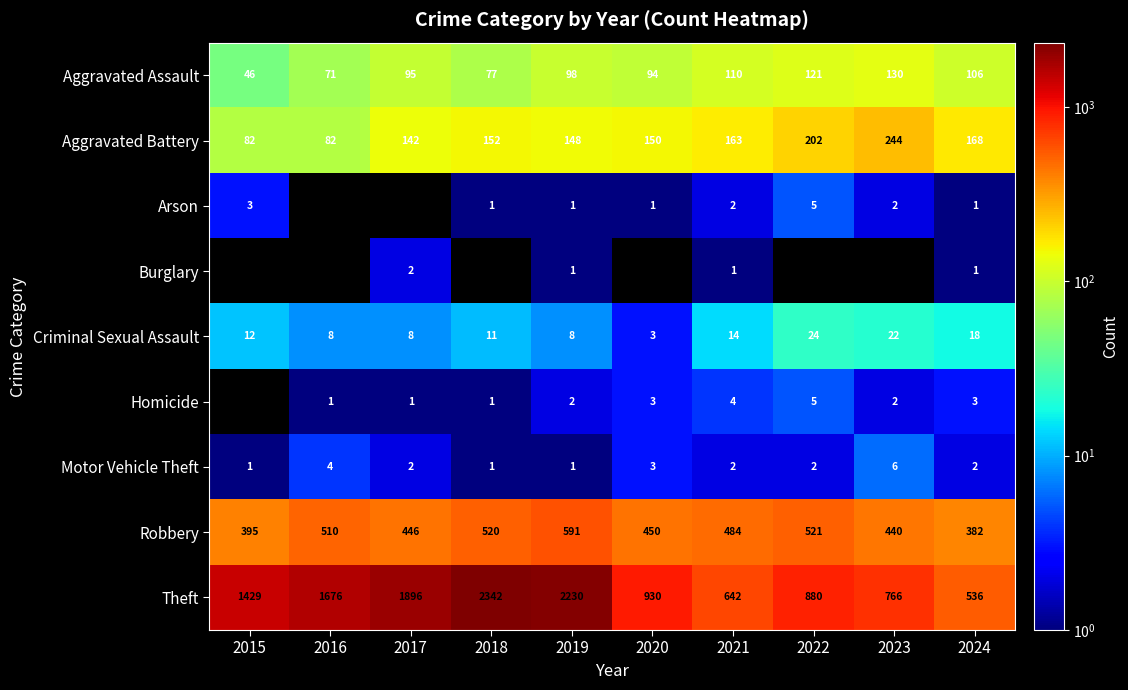

What is the sum of all Robbery values?

4739